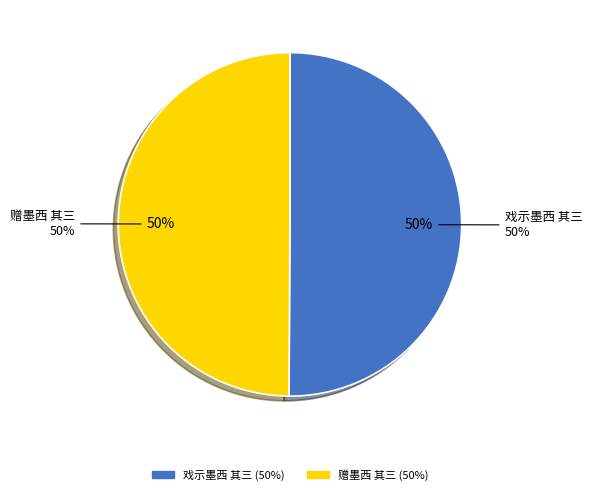

Count the number of slices in the pie.

2